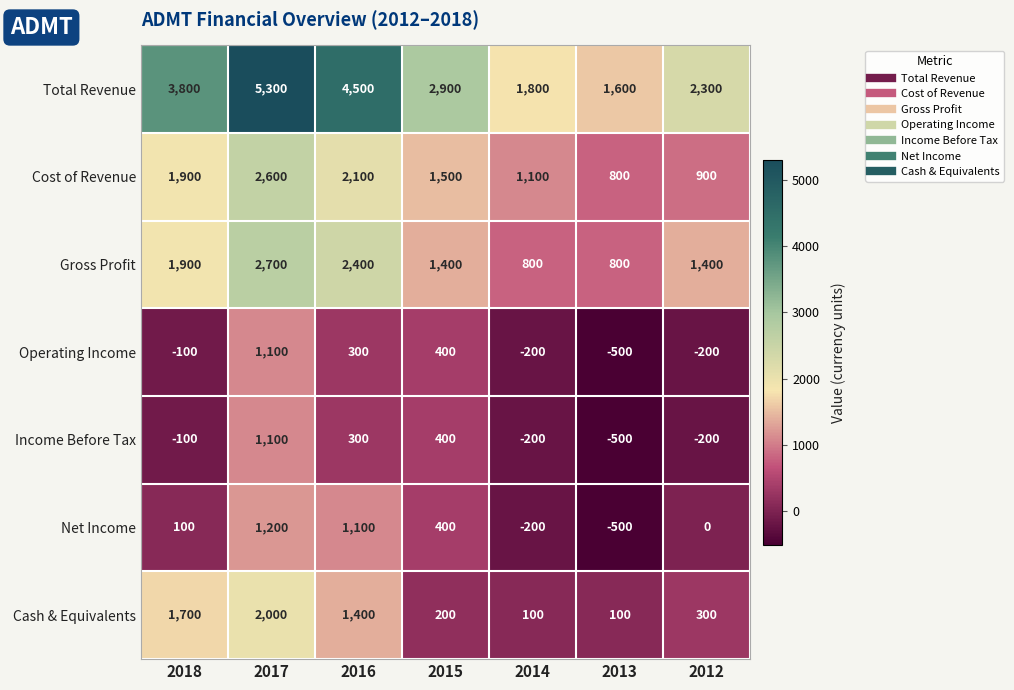

What is the difference between the second highest and minimum values in the Net Income series?

1600